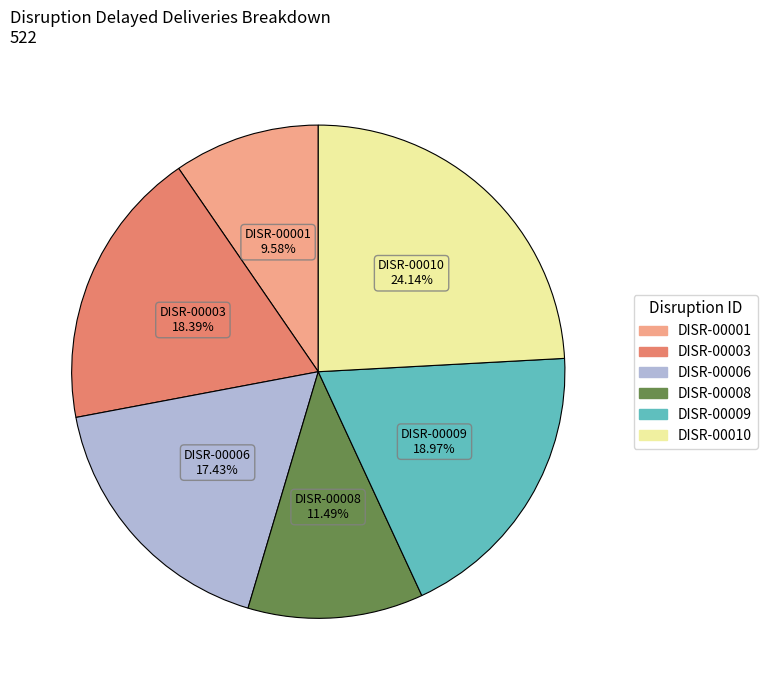

Does DISR-00001 account for over 50% of the chart?

No